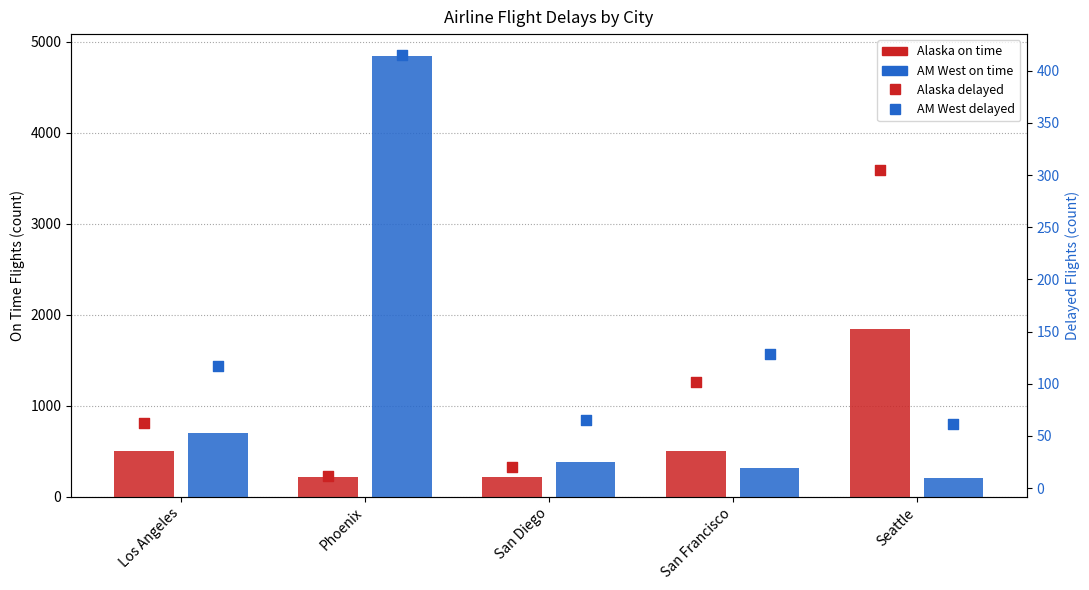

Which series has the largest total across all categories?

AM West on time